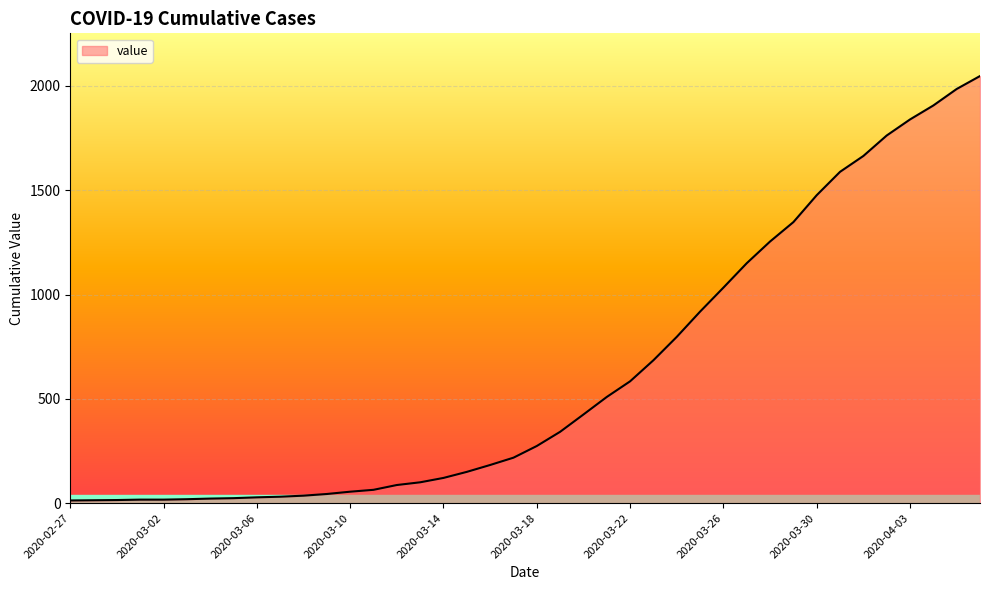

What is the greatest value displayed?

2047